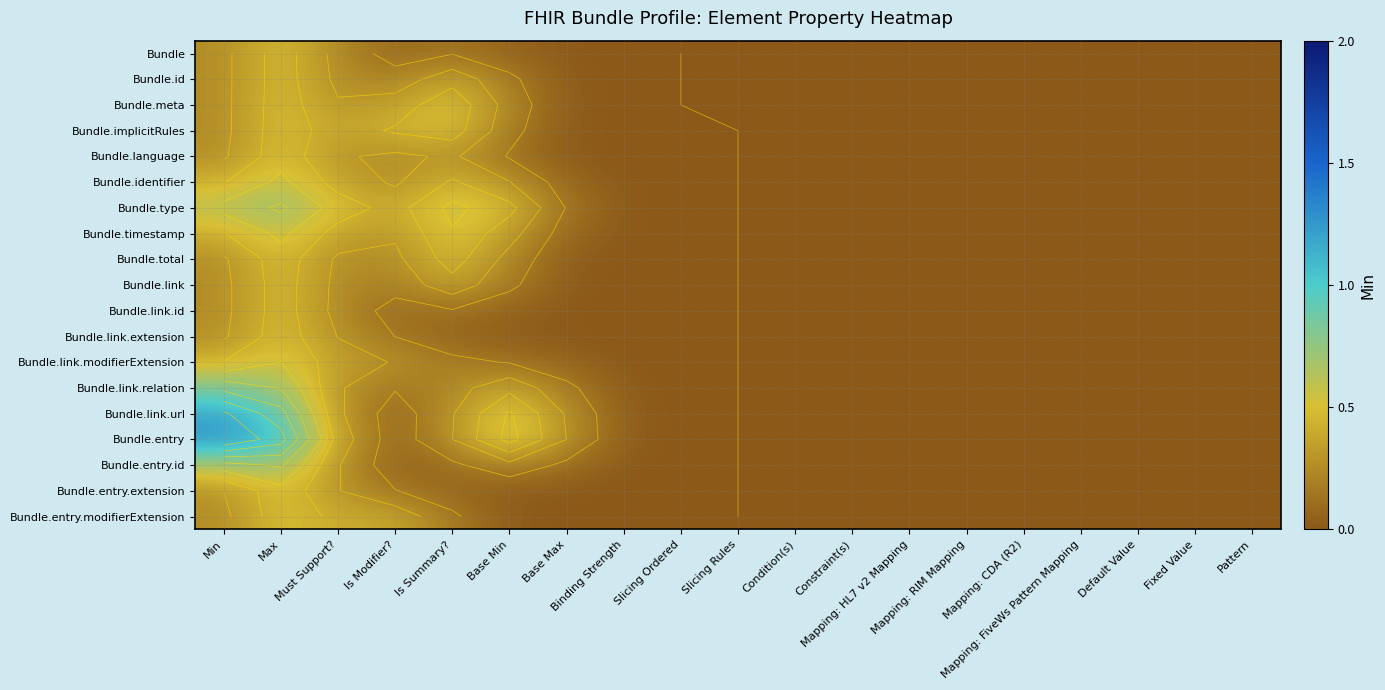

What is the average value of the Bundle.timestamp series?

0.1